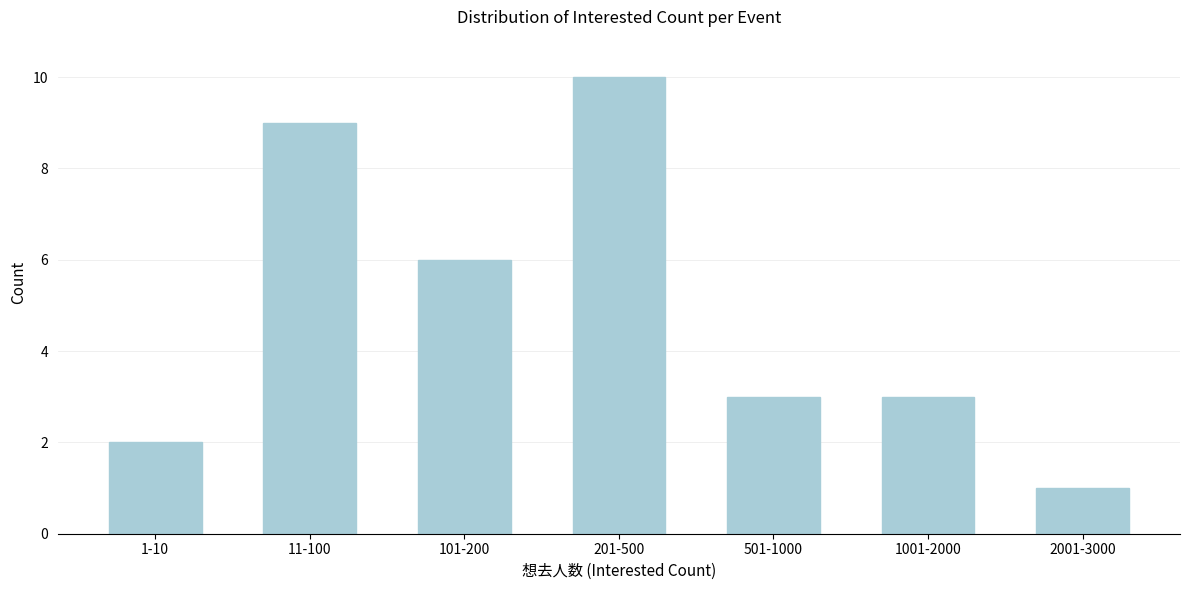

Reading left to right, transcribe all the data shown in this chart.

2	9	6	10	3	3	1